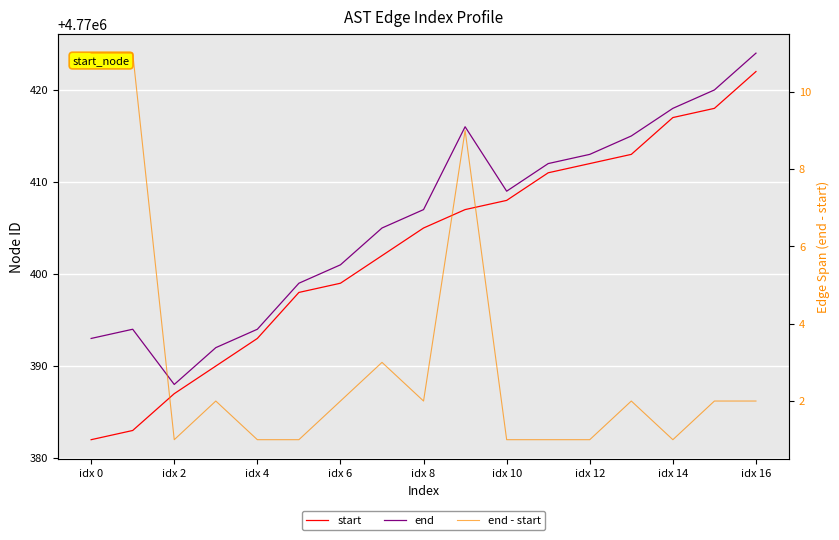

In end - start, how many points are lower than both neighbors (excluding endpoints)?

3